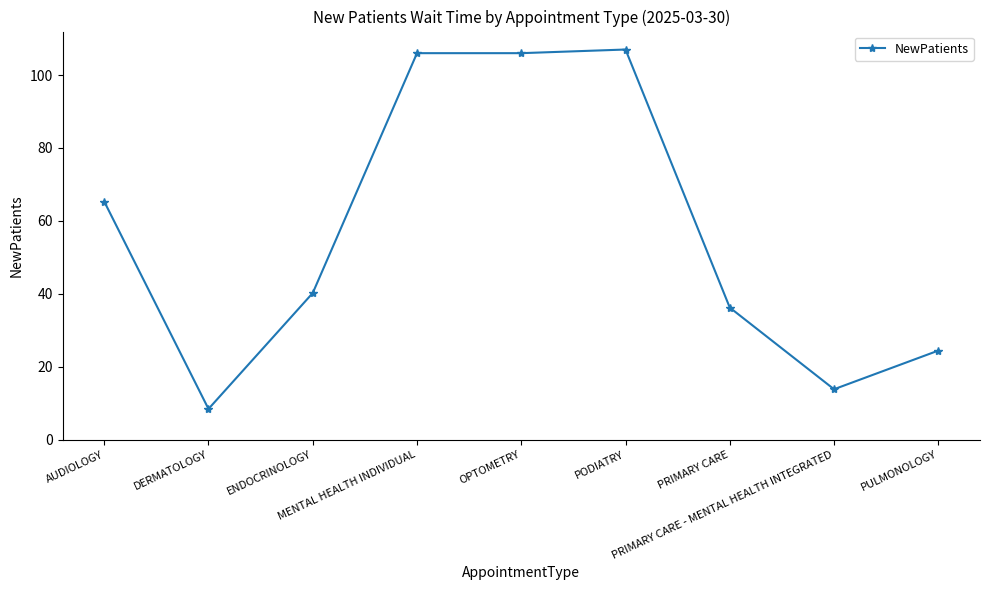

Is it true that the value at AUDIOLOGY is 27.5?

False